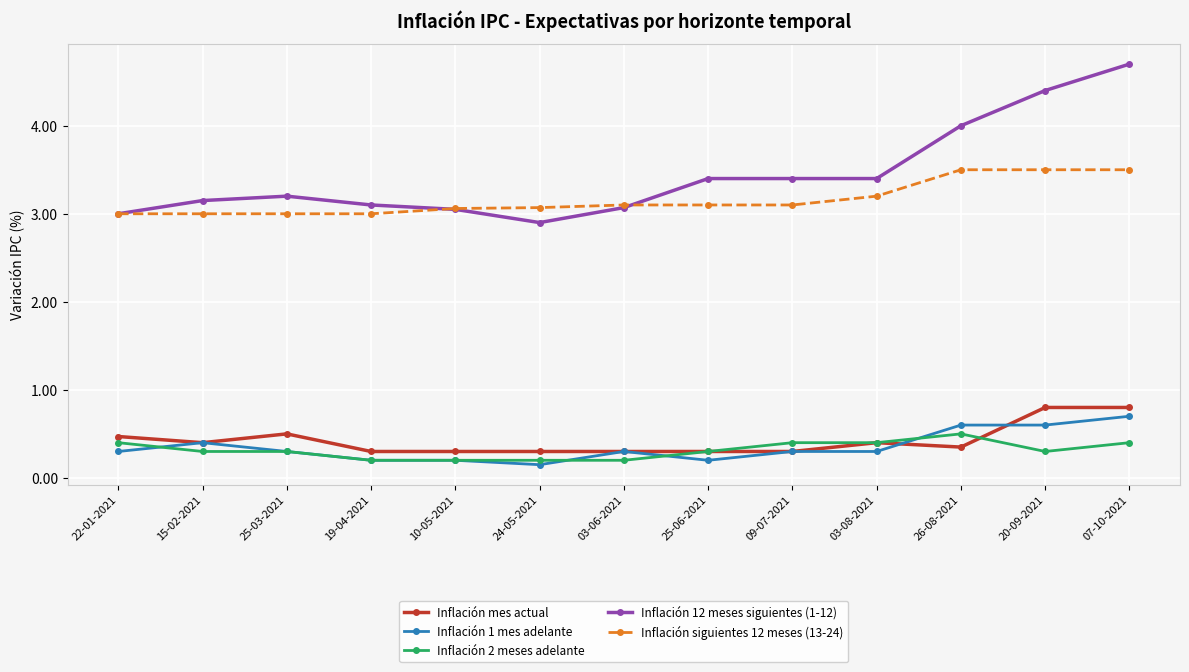

True or false: Inflación siguientes 12 meses (13-24) and Inflación 1 mes adelante cross at least once.

False